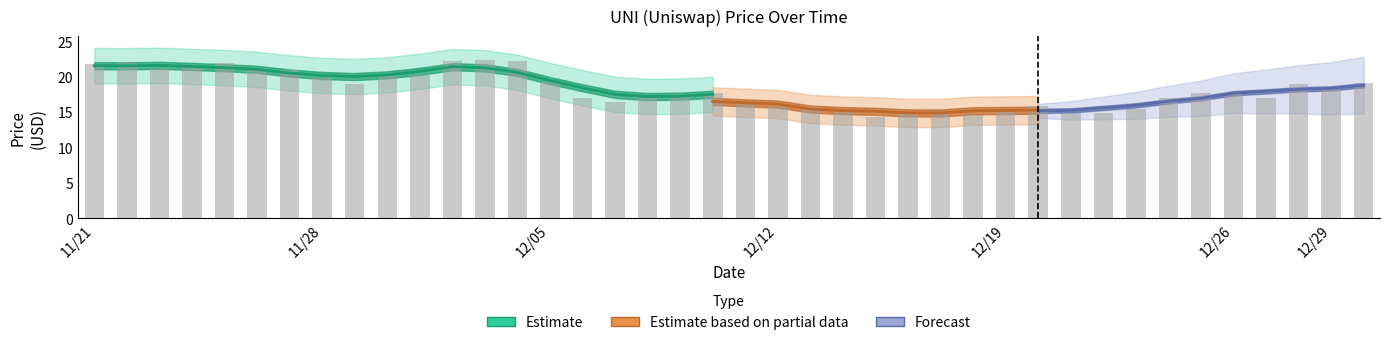

Reading left to right, list all the values displayed in this chart.

21.7	21.9	21.0	21.5	21.8	20.9	21.0	19.8	18.9	20.0	20.2	22.2	22.3	22.2	19.3	17.0	16.4	17.2	17.5	17.7	16.1	15.6	15.7	15.4	14.2	15.0	15.1	14.6	15.4	15.8	14.8	14.8	15.4	17.0	17.6	17.6	17.0	19.0	18.2	19.1